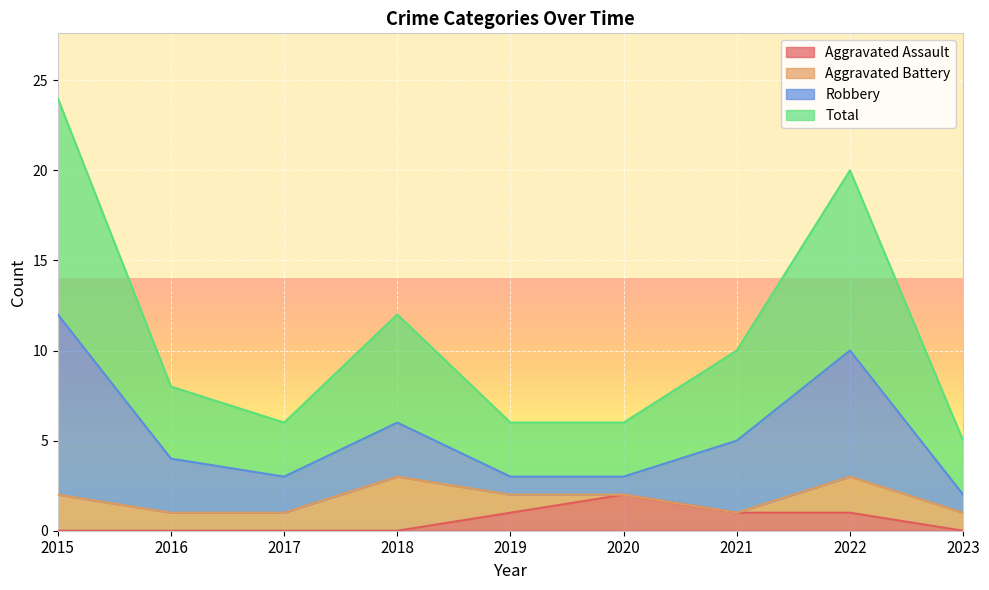

Which category has the highest value in the Aggravated Assault series?

2020